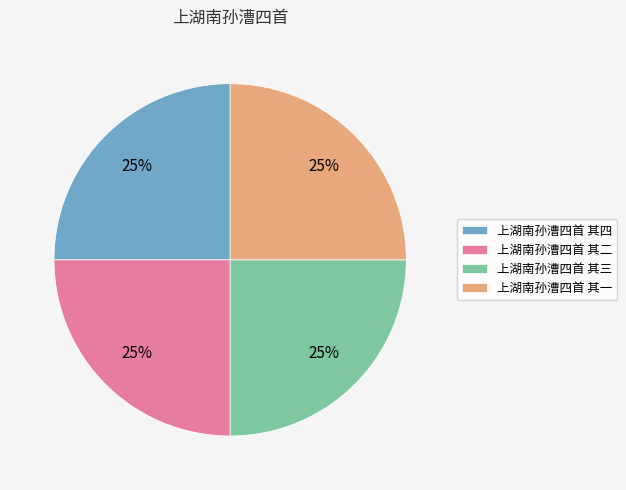

Does 上湖南孙漕四首 其一 represent more than half of the total?

No